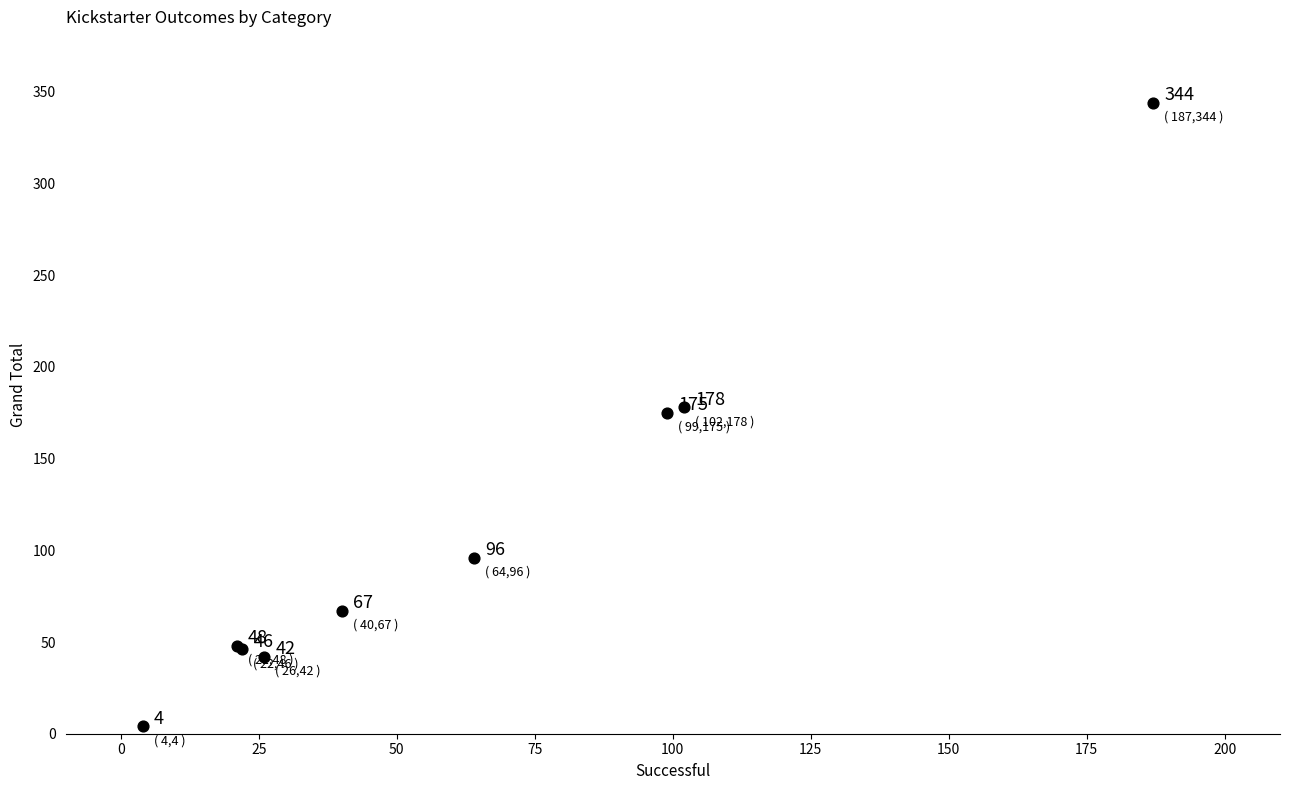

What Y value in the scatter plot is closest to 174?

175